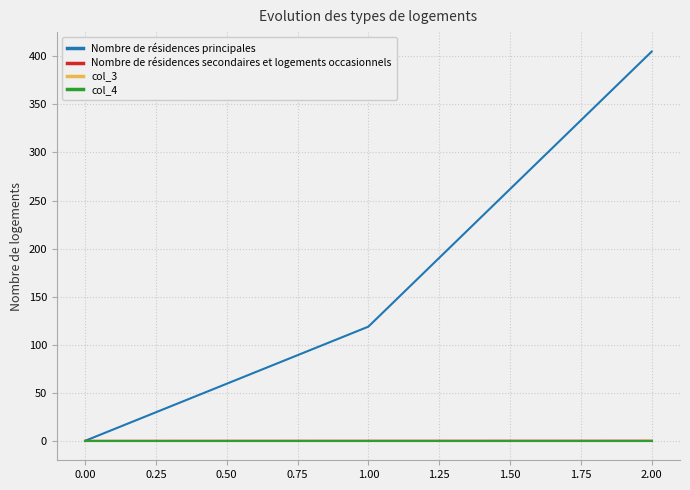

Does the chart have visible grid lines?

Yes